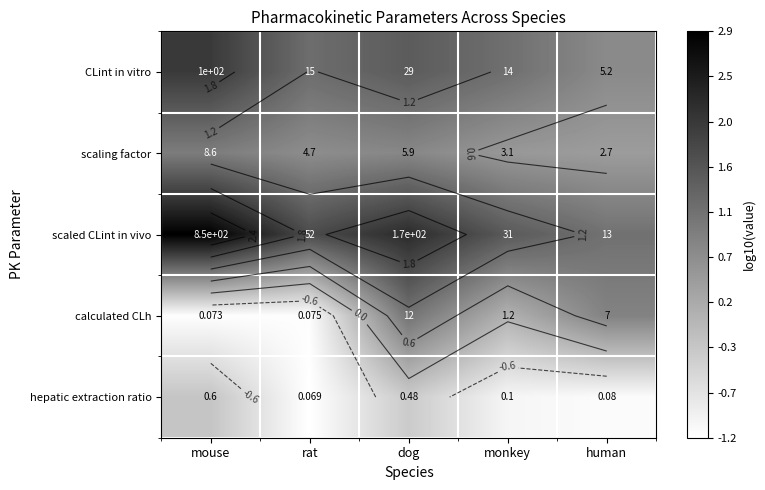

Is the value of calculated CLh at dog greater than the value of CLint in vitro at rat?

No